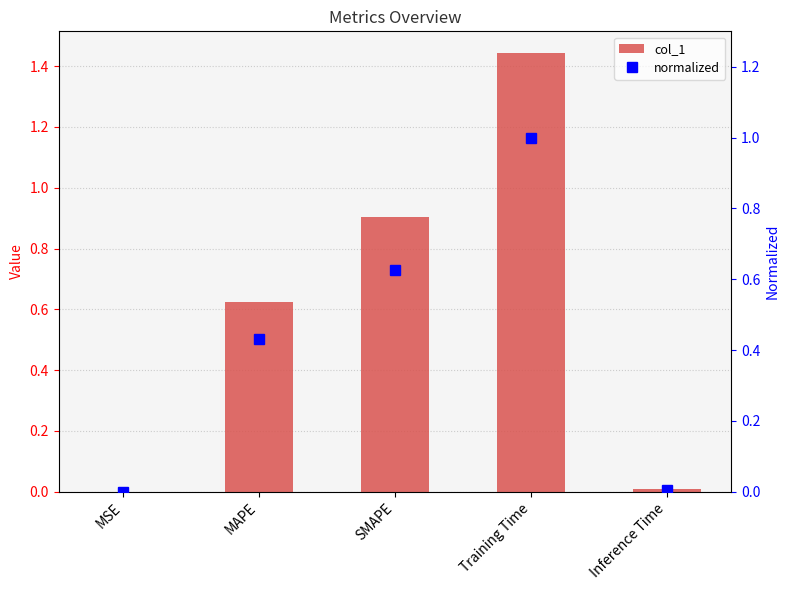

The col_1 series shows 0.0 at Inference Time. True or false?

False